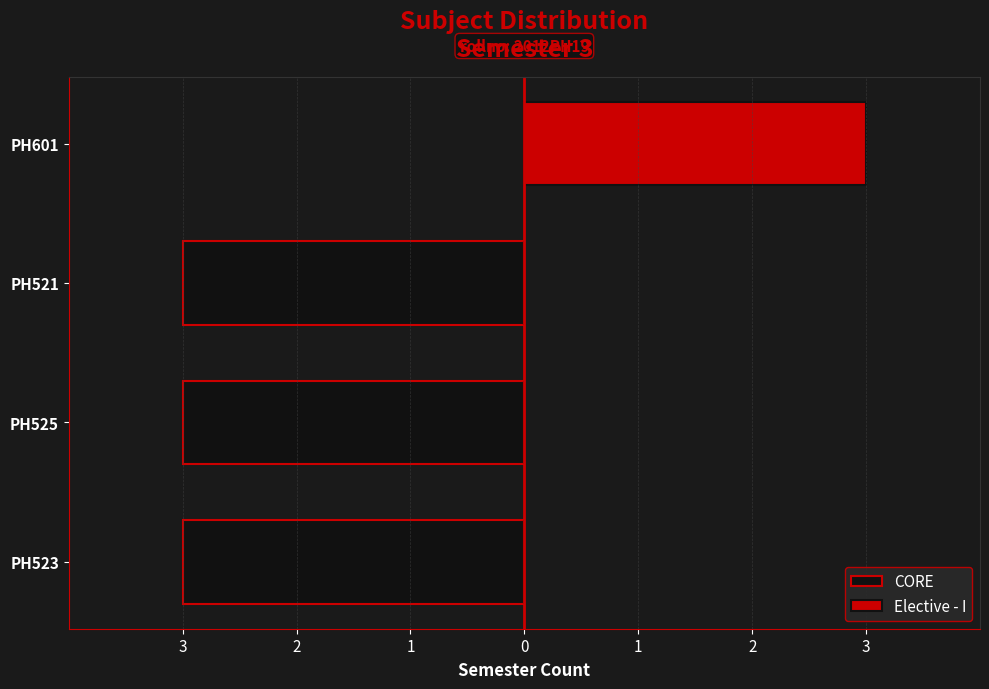

List the series in order of their overall mean, highest first.

Elective - I, CORE